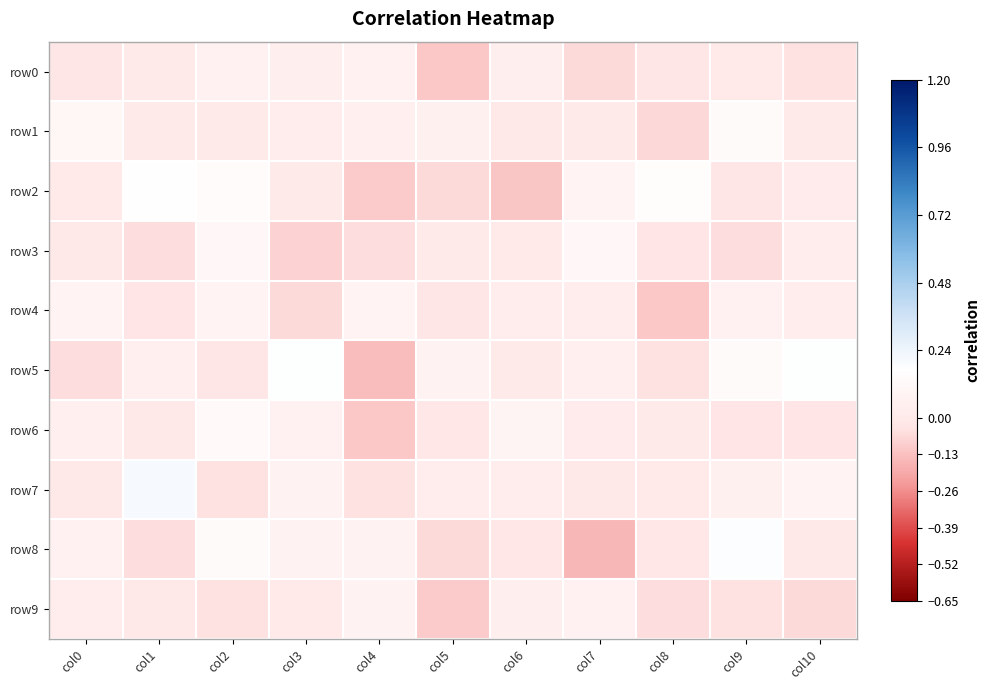

At which category is the sum across all series the highest?

col2